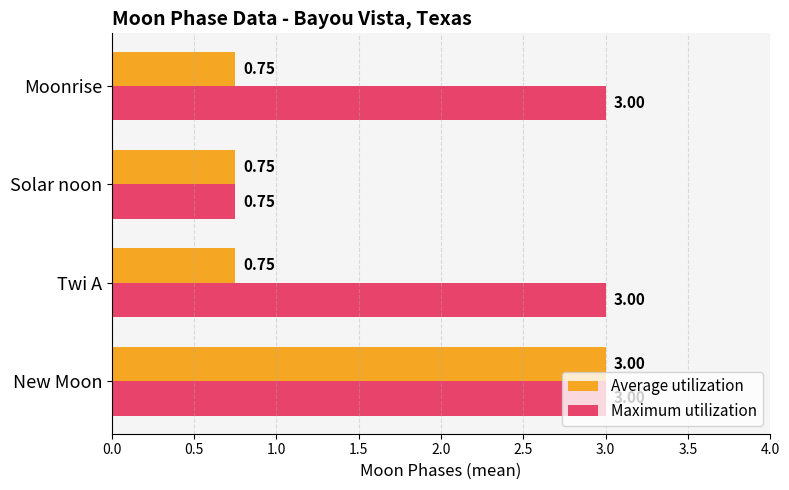

What is the sum of all Maximum utilization values?

9.8